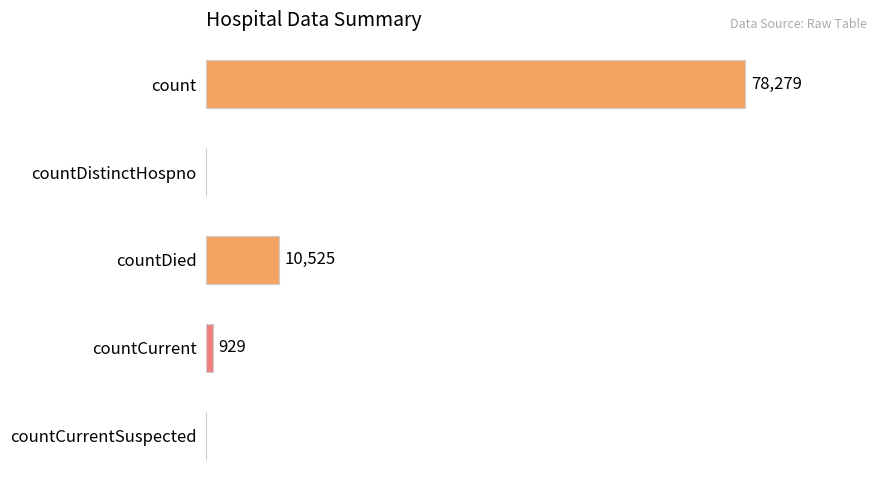

Which has a higher value, countCurrent or countDistinctHospno?

countCurrent